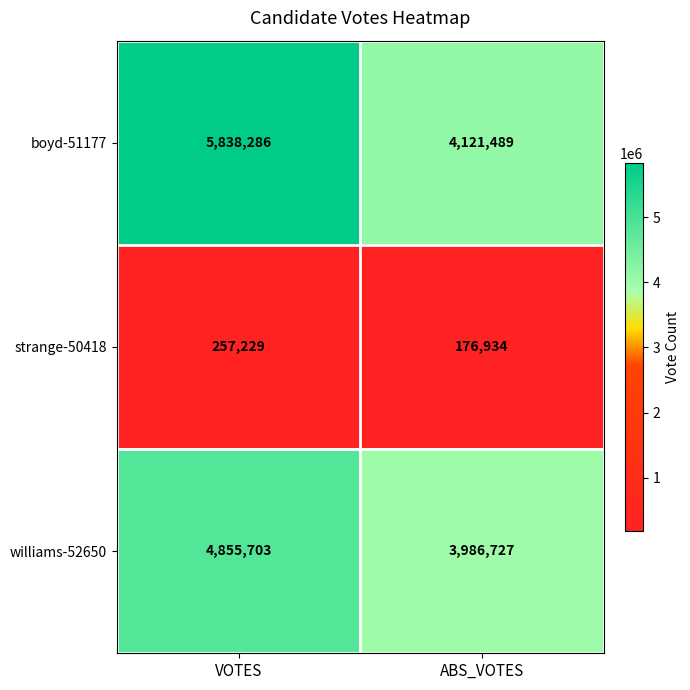

How many series are shown in this chart?

3